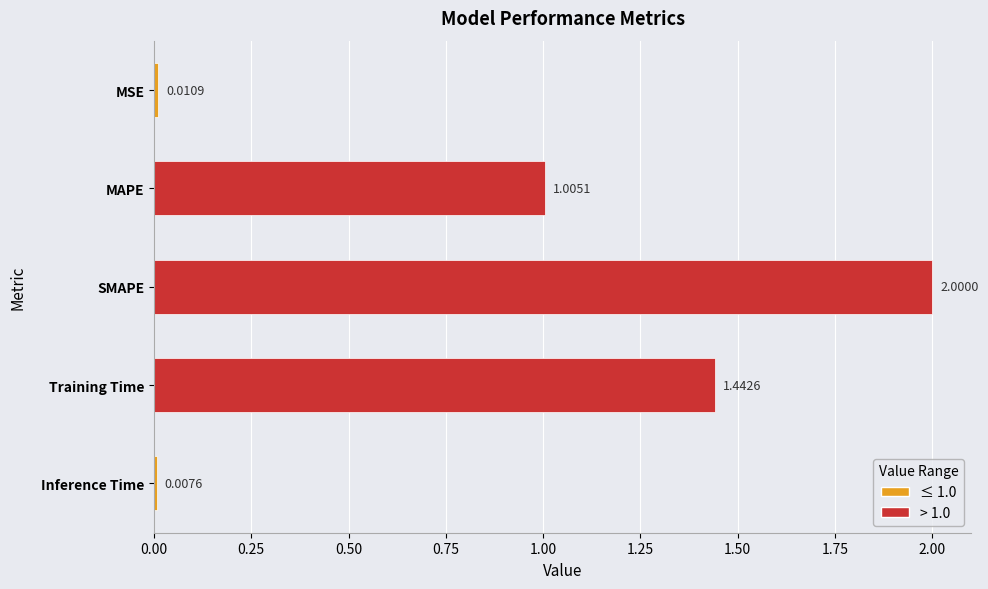

List the labels in order of value, largest first.

SMAPE, Training Time, MAPE, MSE, Inference Time